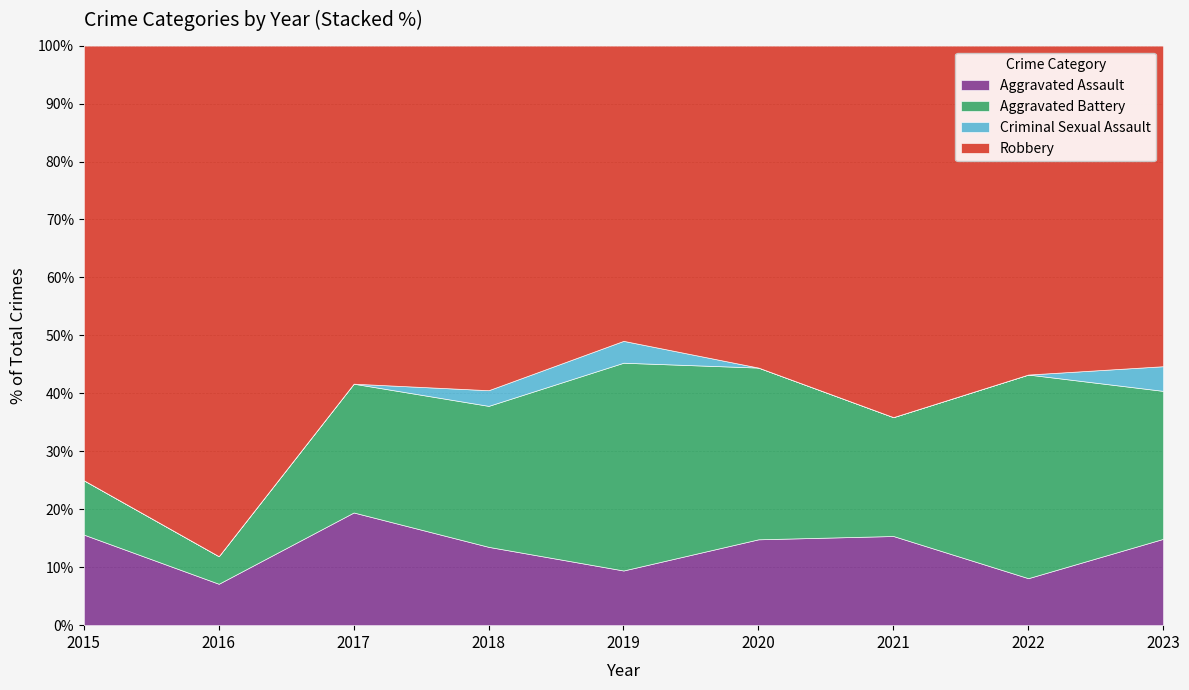

How many distinct data groups are displayed?

4